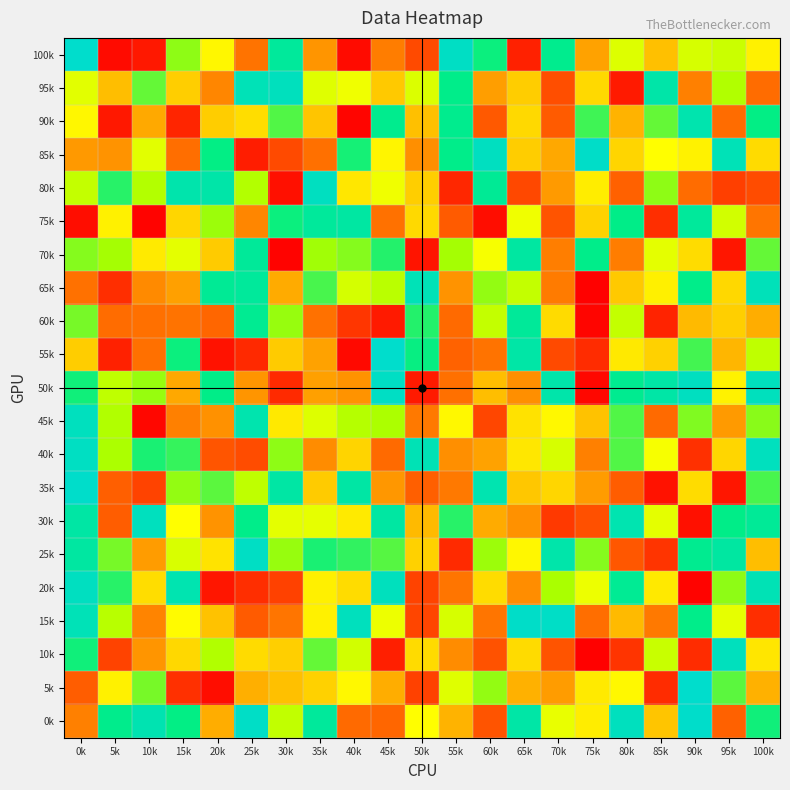

How many data points does each series have?

21